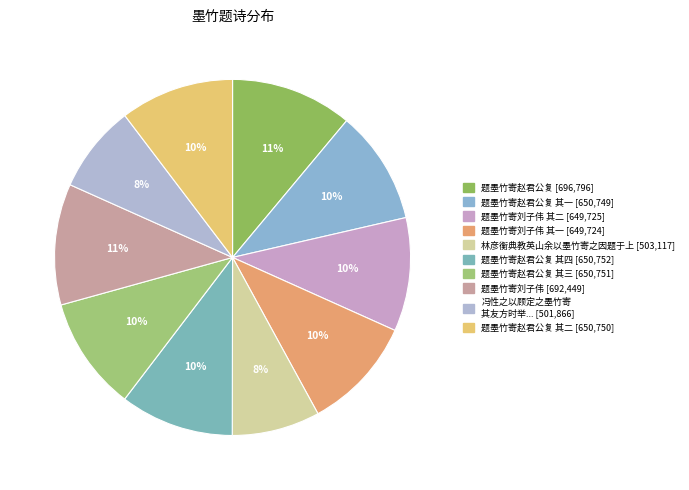

How many slices are in this pie chart?

10